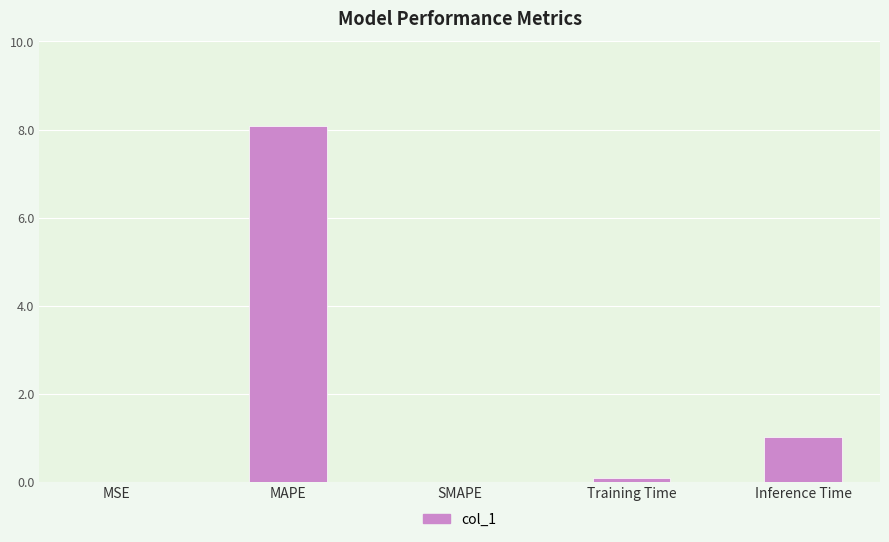

What is the change in value from MAPE to SMAPE?

-8.1